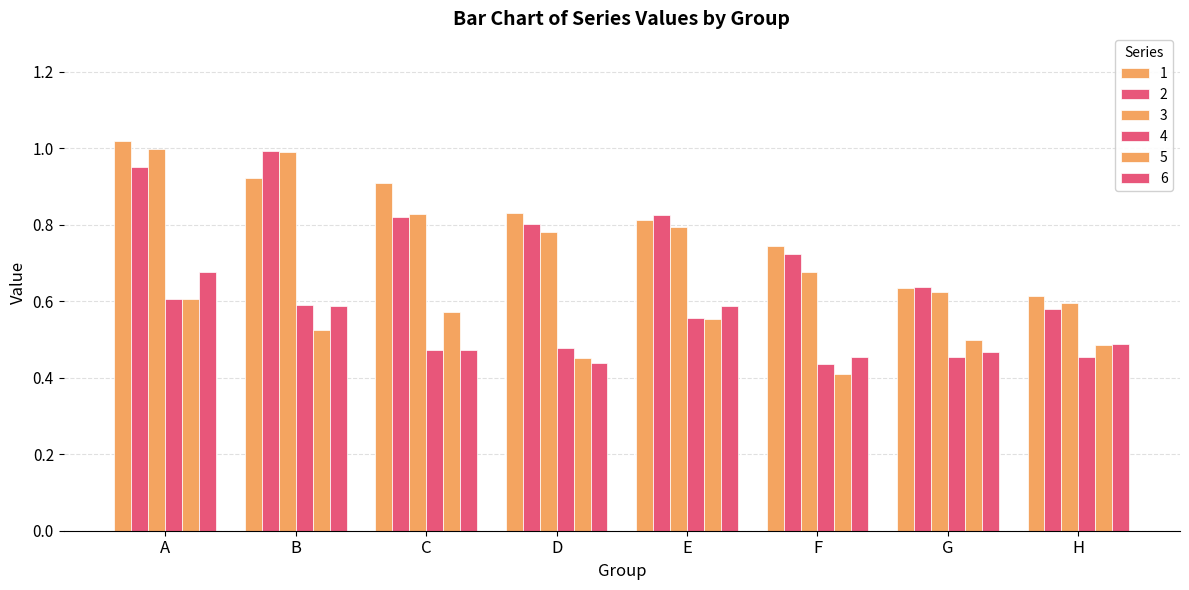

Does the chart contain any negative values?

No